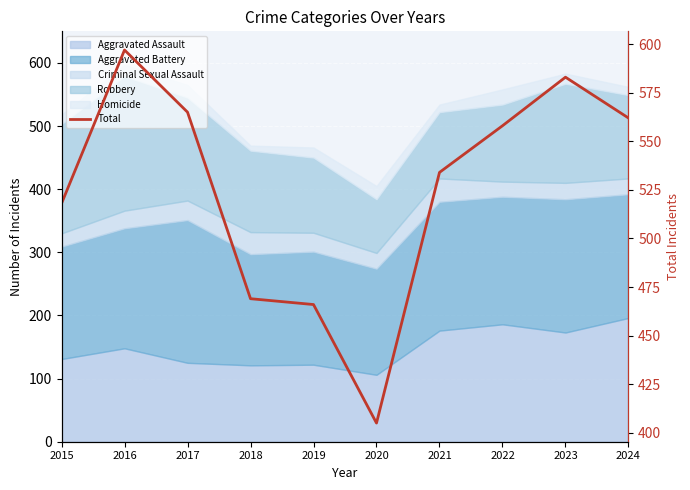

Which category has the lowest value across all series?

2020